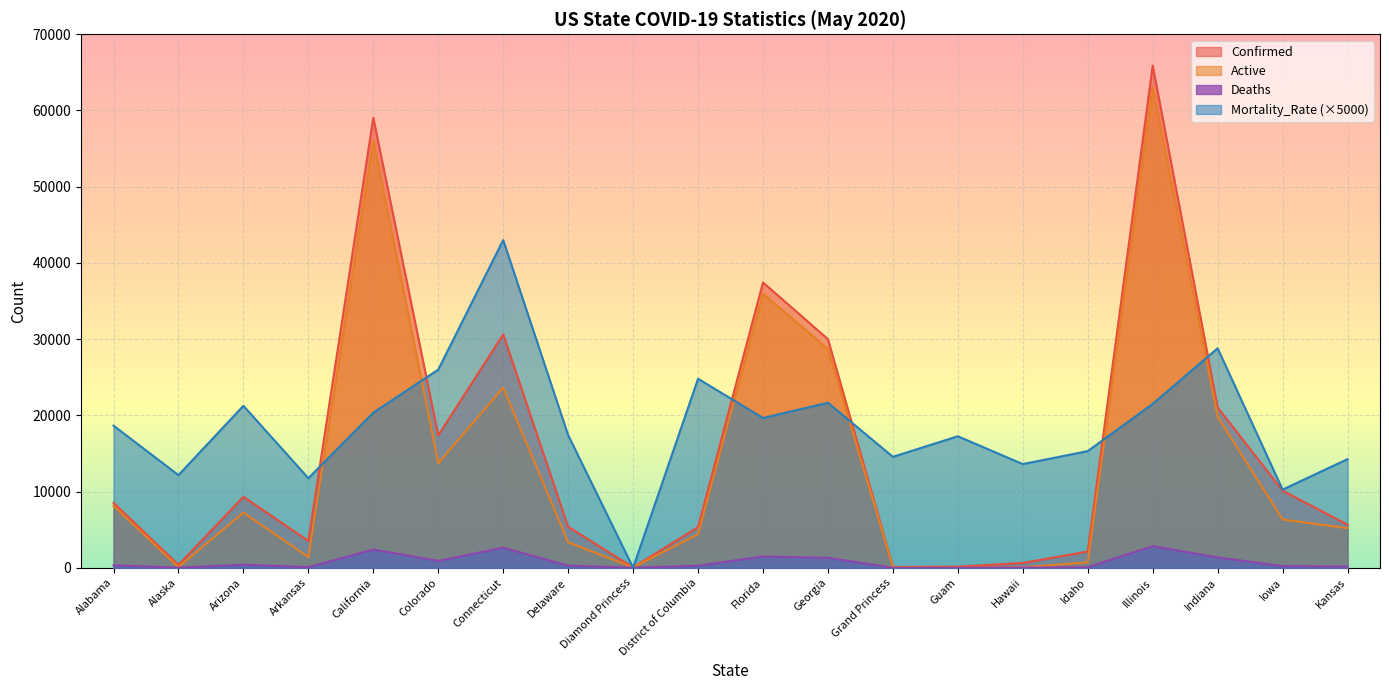

True or false: Active has a value of 4391.0 at District of Columbia.

True